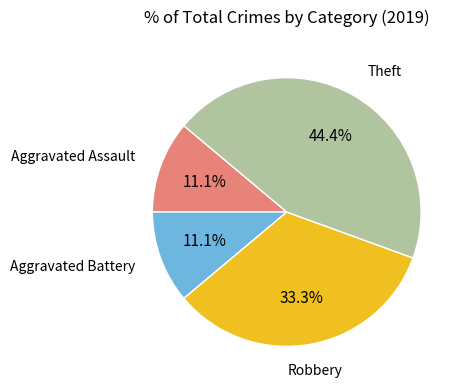

Is there a majority slice in this chart?

No